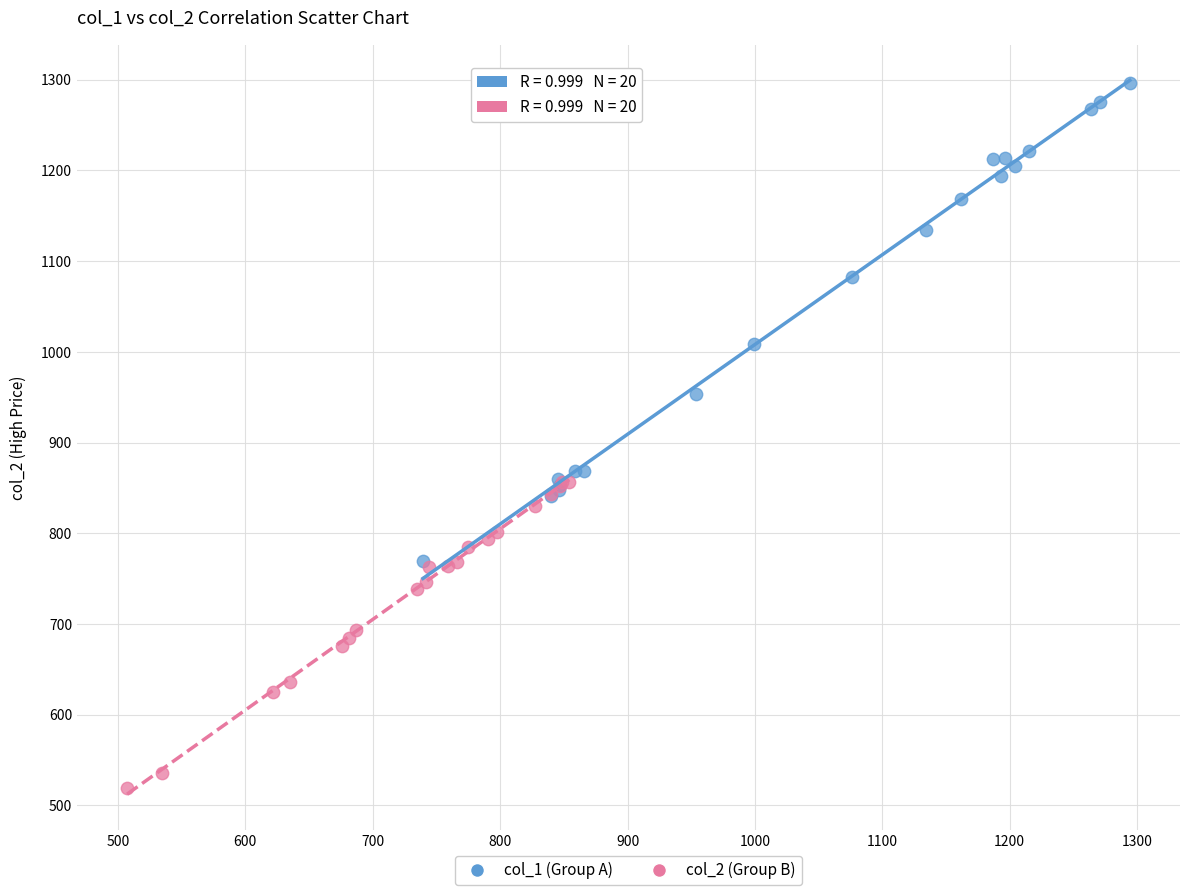

Which series has the widest spread of Y values?

col_1 (Group A)